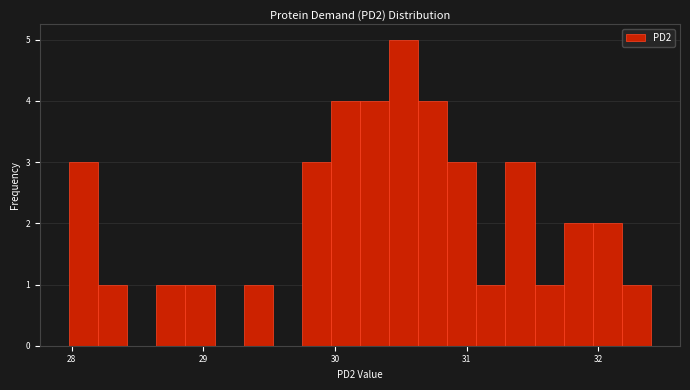

Around what value on the x-axis is the tallest bar? Give the approximate position of its centre, as read against the axis.

30.5